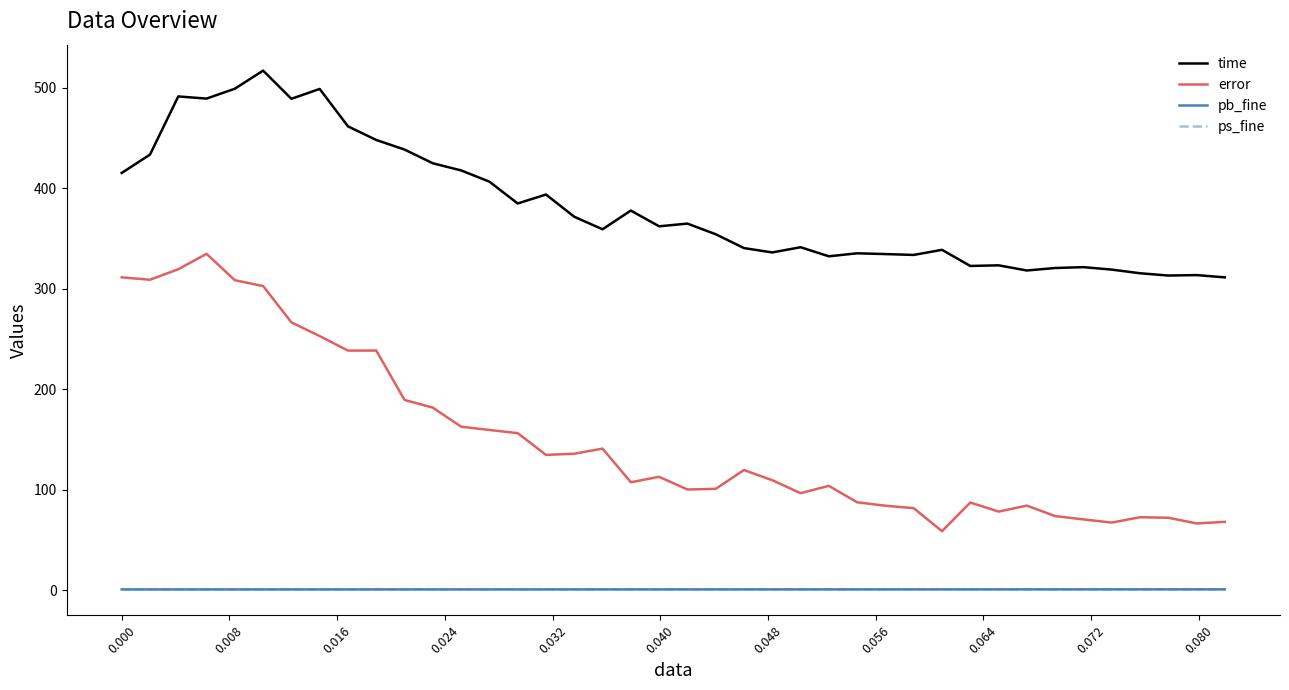

True or false: time and pb_fine intersect in this chart.

False